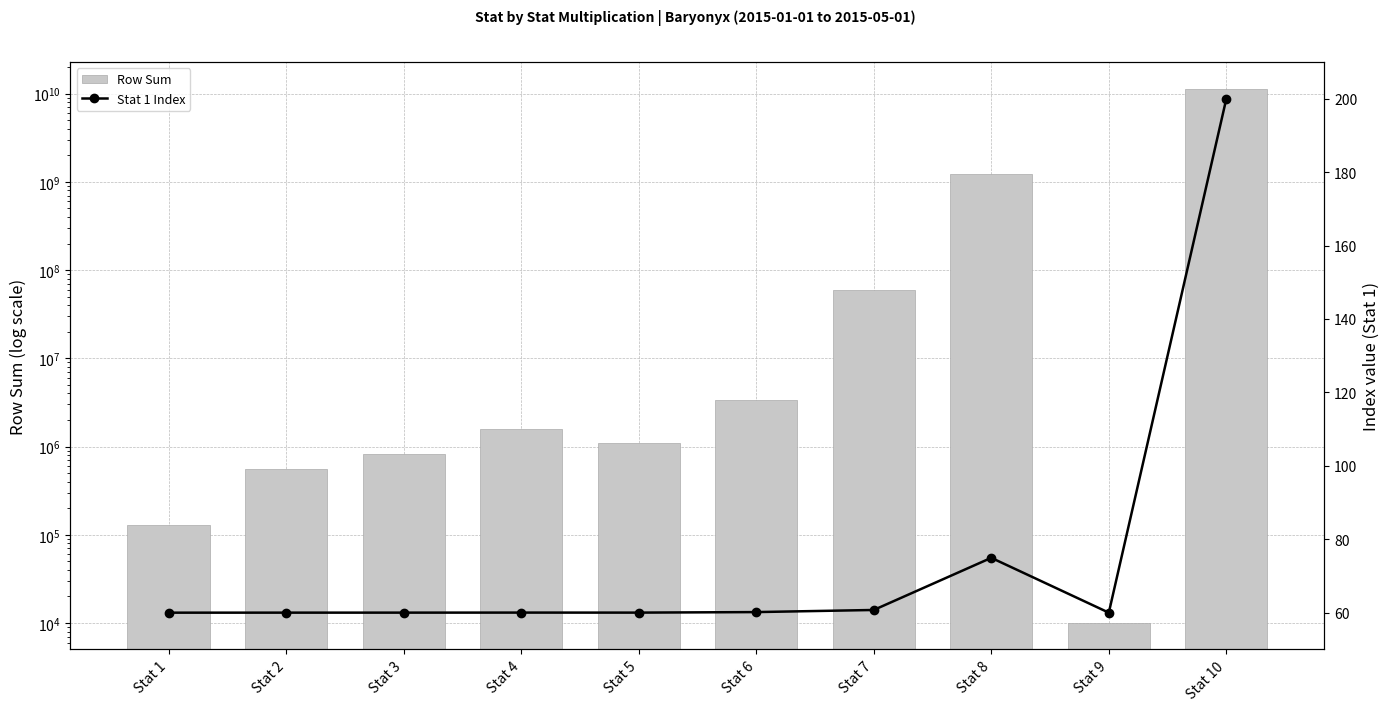

At which category is the sum across all series the highest?

Stat 10